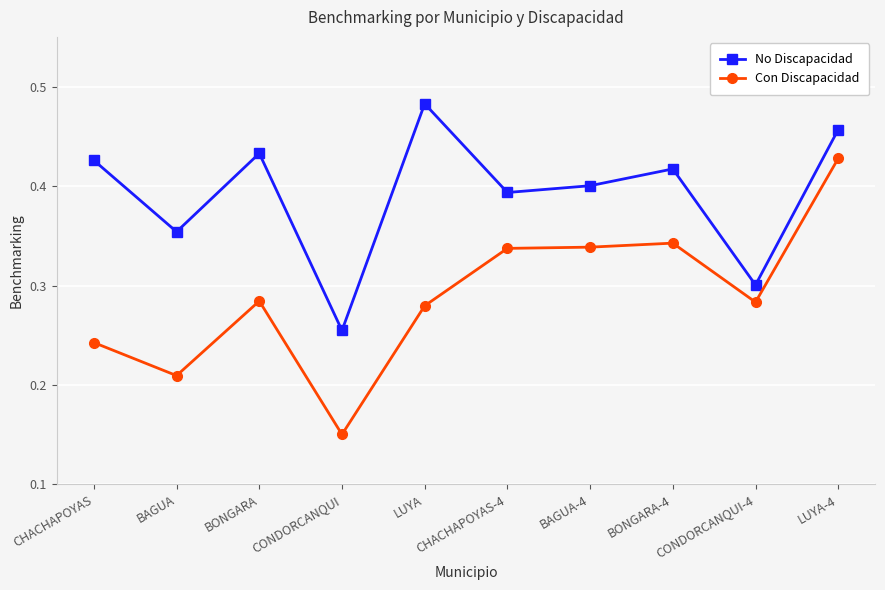

Which label corresponds to the largest value in the chart?

LUYA